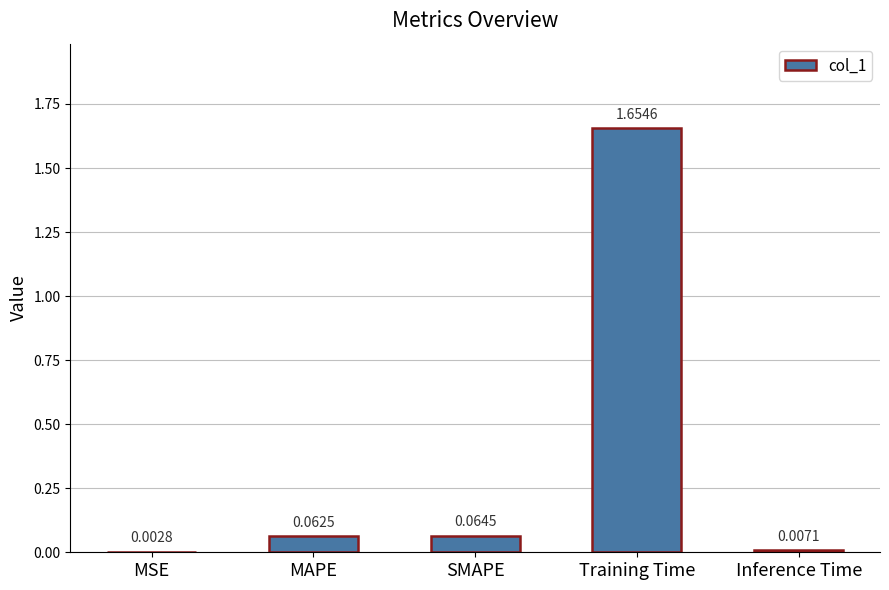

At which label is the value closest to 0?

MSE